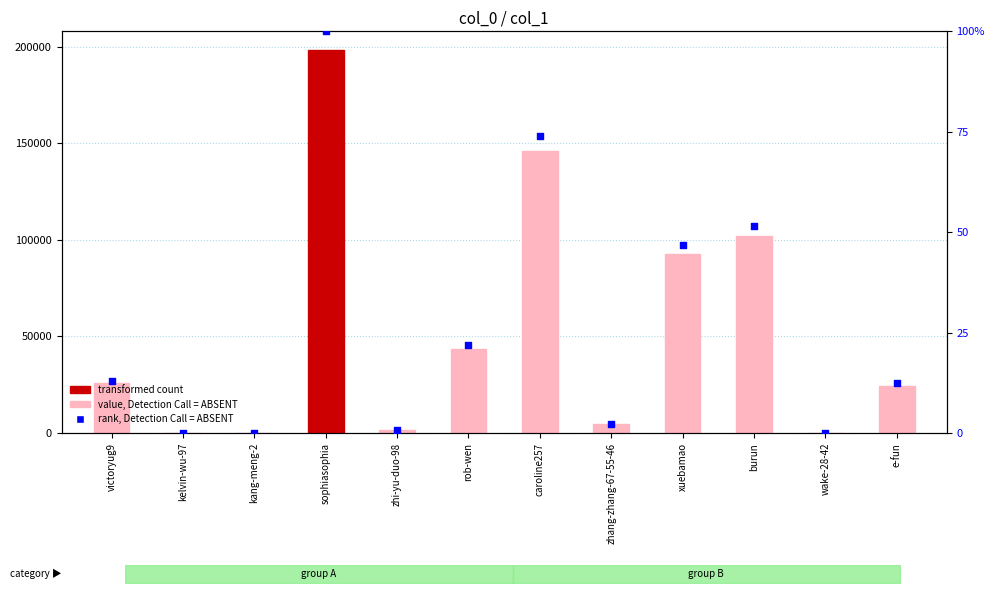

At which category is the sum across all series the highest?

sophiasophia